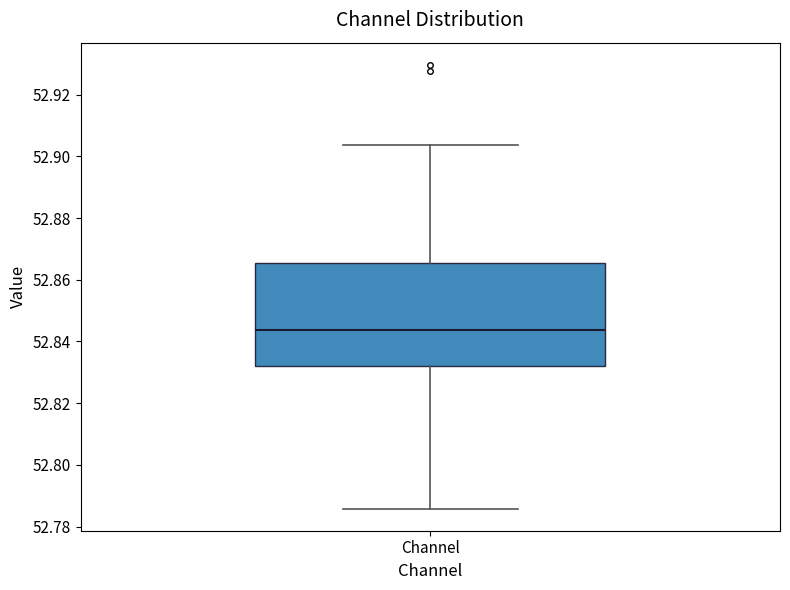

Transcribe this box plot: give where the median line is, the range the box spans, and where the two whiskers end, as read against the y-axis. The values are not printed on the chart, so give them approximately, as read against the axis.

median 52.844, box 52.832 to 52.866, whiskers 52.786 to 52.904